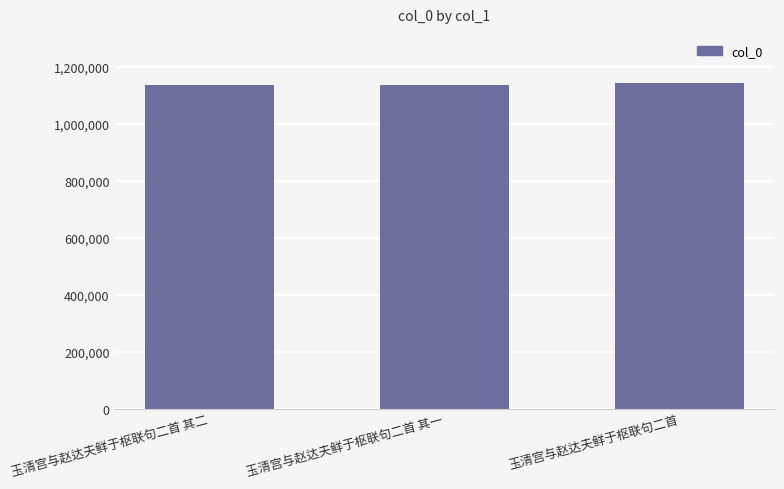

What is the smallest value displayed?

1136859